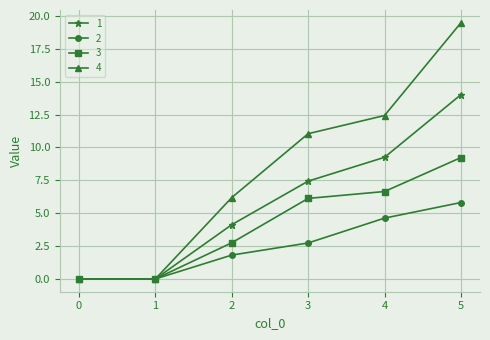

What is the maximum value shown in the chart?

19.5